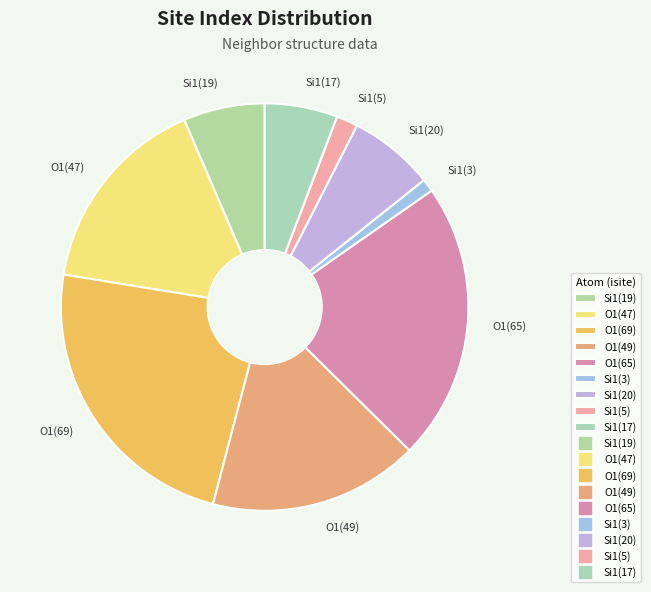

Is there a majority slice in this chart?

No